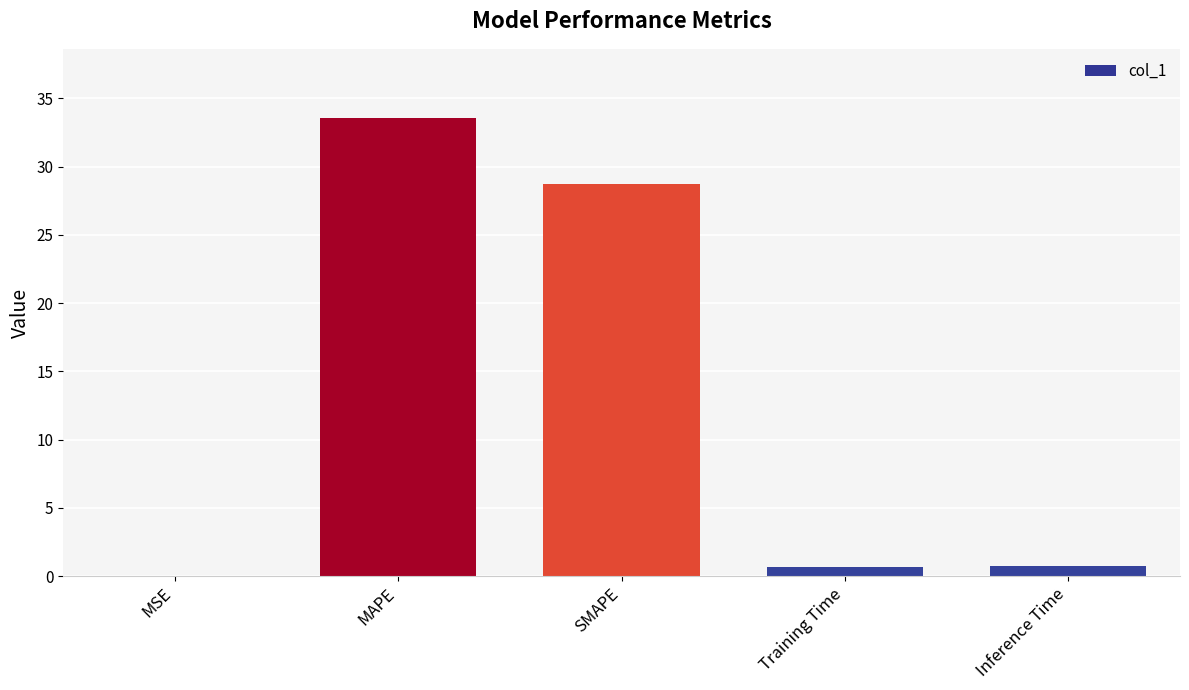

Where is the data nearest to the value 16?

SMAPE